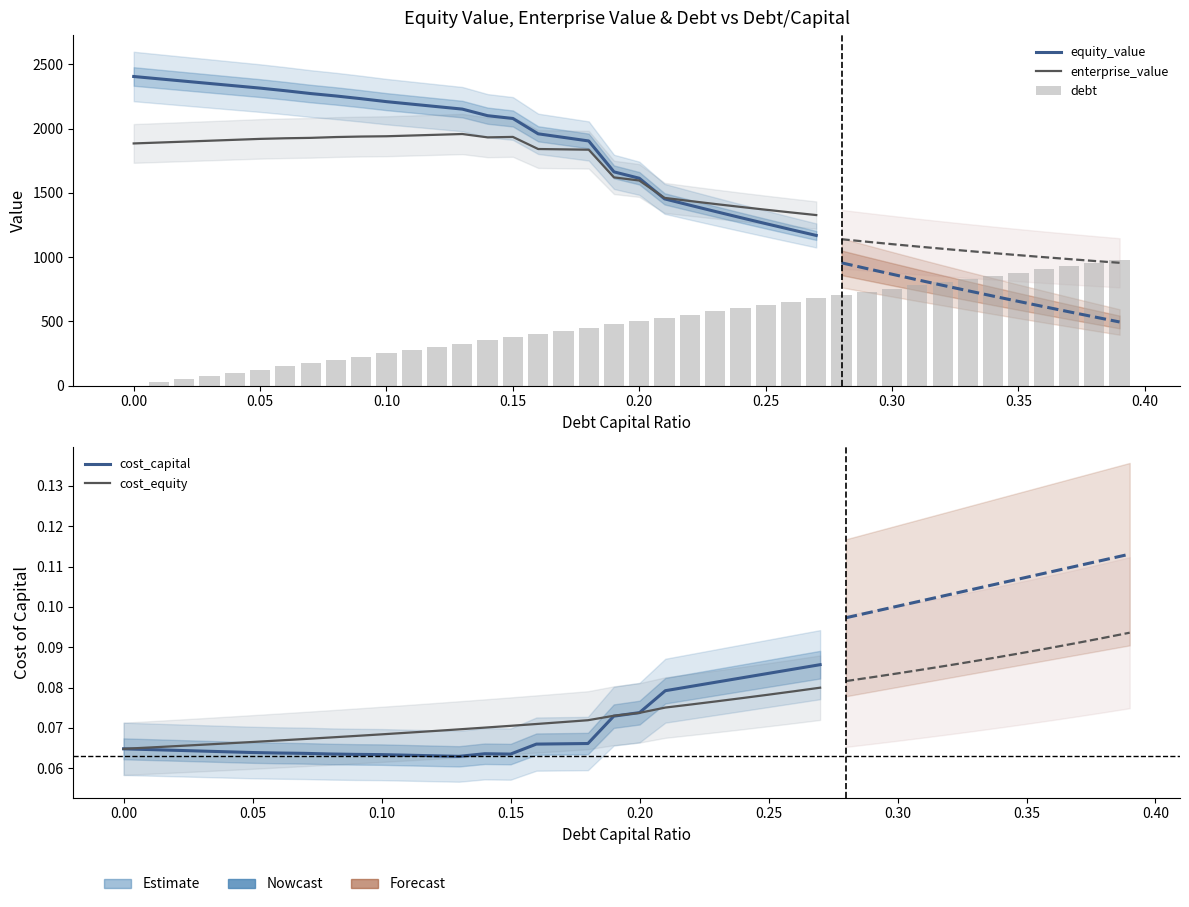

What is the approximate value of cost_capital at 35?

0.1